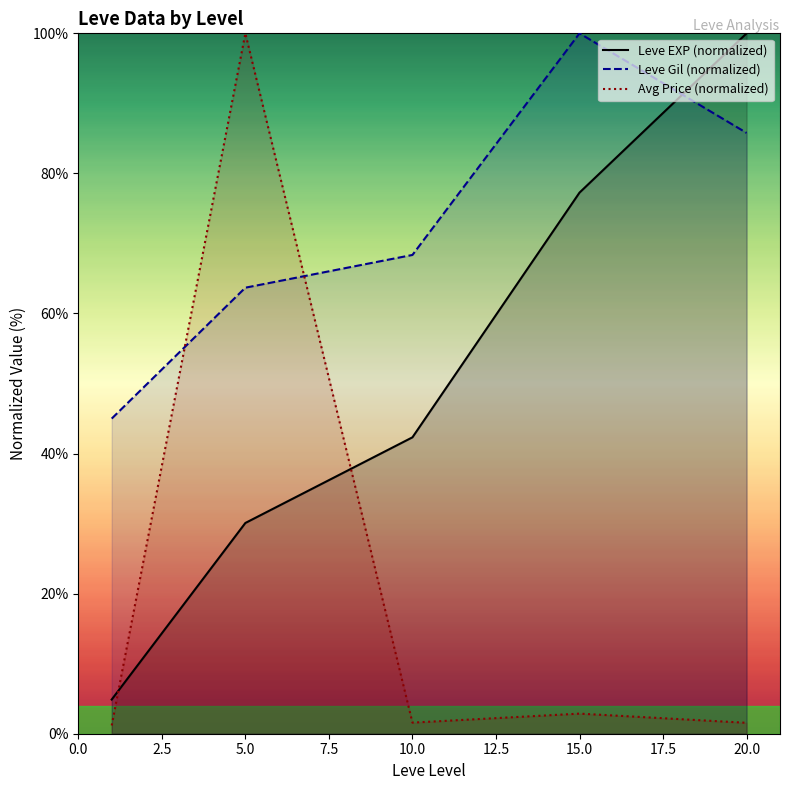

Between 5.0 and 10.0, which series saw the biggest shift?

Avg Price (normalized)